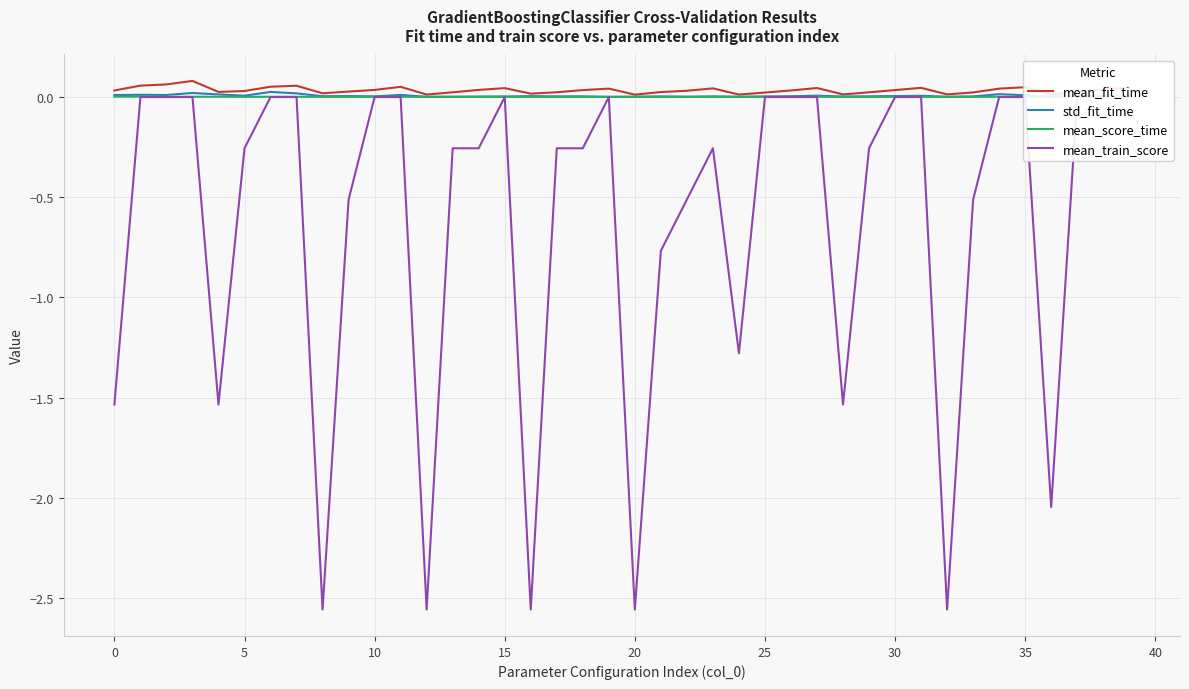

What are all the series names shown in the legend?

mean_fit_time, std_fit_time, mean_score_time, mean_train_score